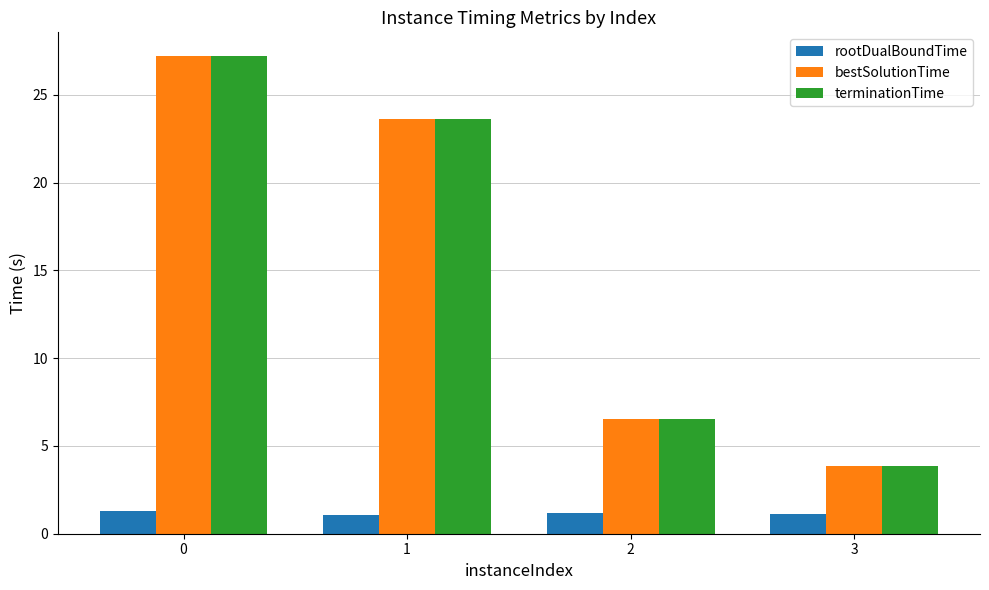

List the labels in order of bestSolutionTime value, largest first.

0, 1, 2, 3